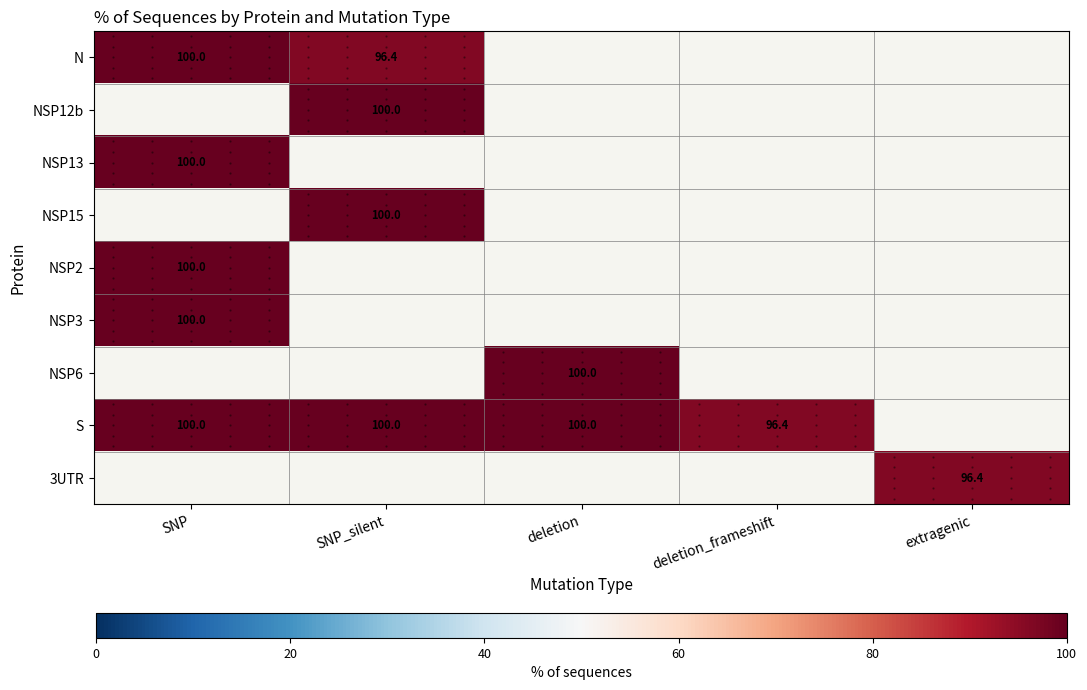

Which series has the widest spread of values?

N